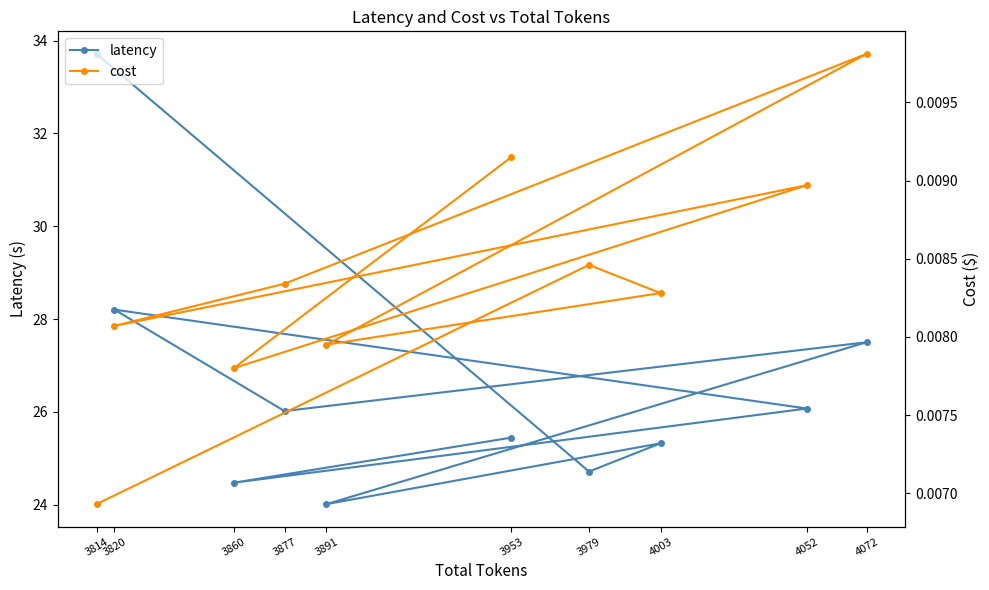

At which category is the sum across all series the highest?

3814